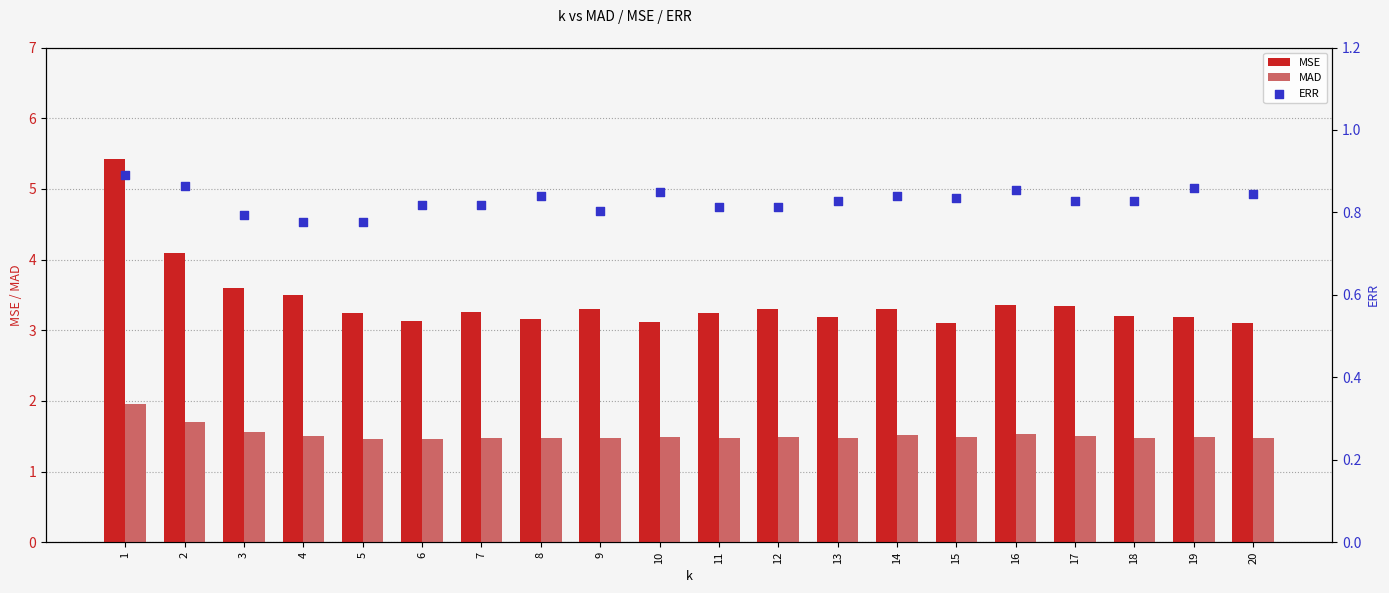

What are all the series names shown in the legend?

MSE, MAD, ERR